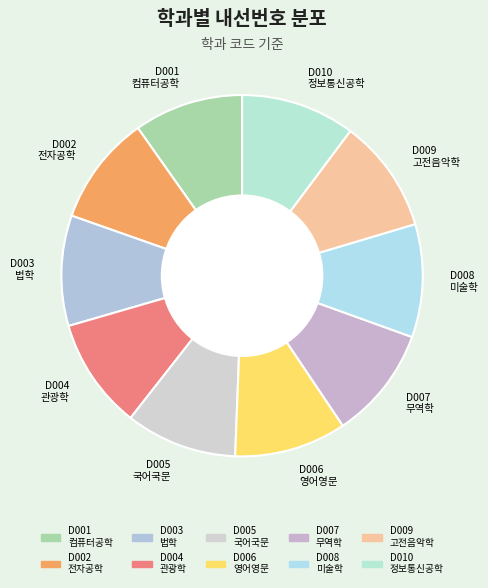

Approximately how many times larger is the value at D001 컴퓨터공학 compared to D004 관광학?

1.0